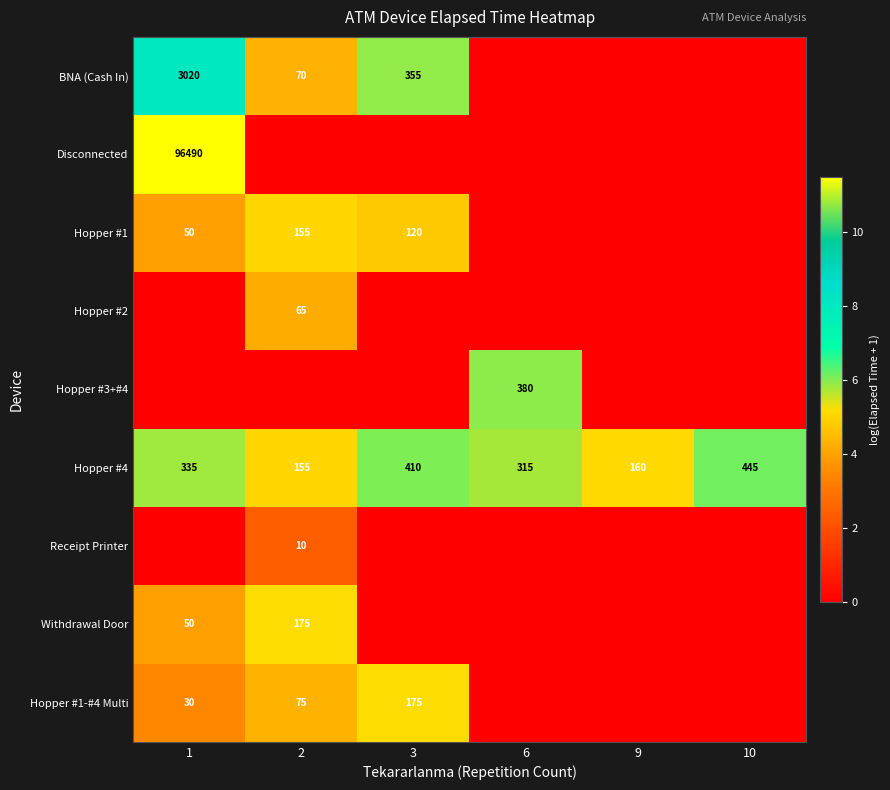

What is the difference between the Hopper #4 values at 6 and 3?

95